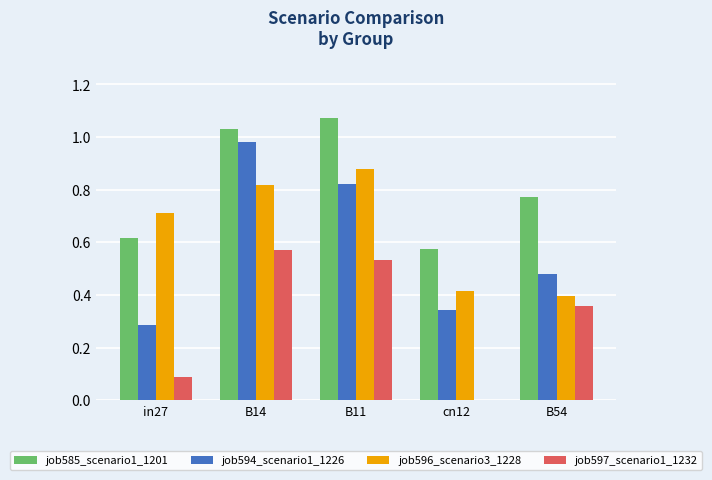

What is the sum of all job594_scenario1_1226 values?

2.9